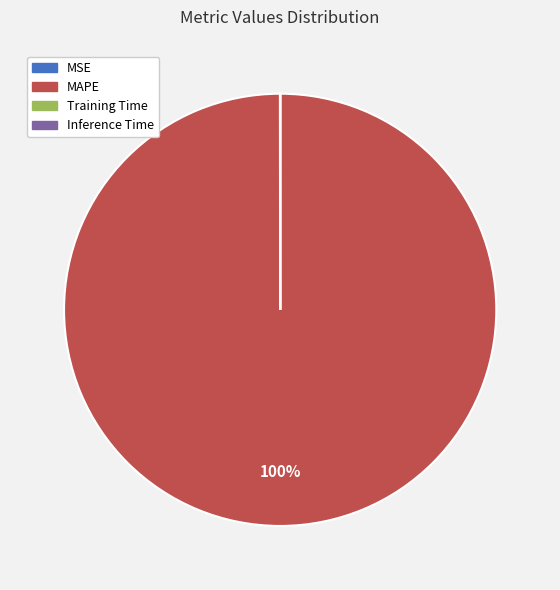

Is there a majority slice in this chart?

Yes